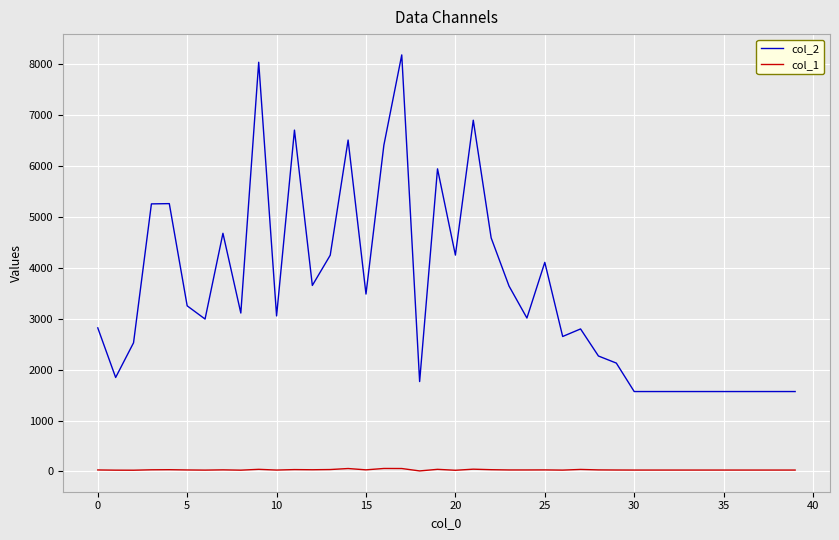

What is the difference between the maximum and minimum values in the col_2 series?

6603